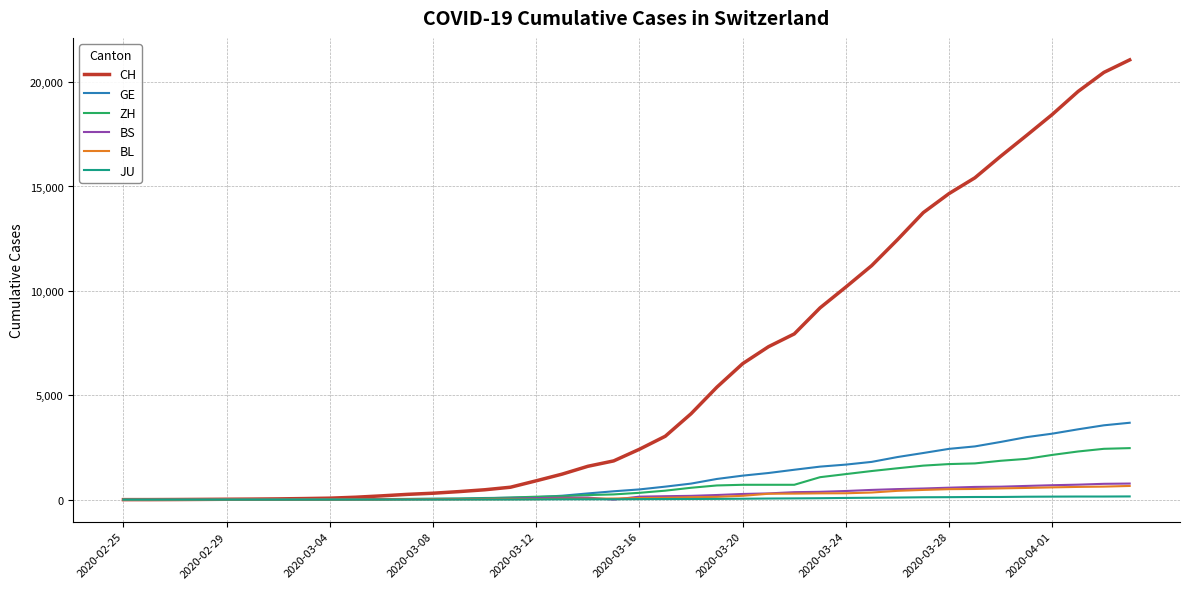

Which series has the largest total across all categories?

CH